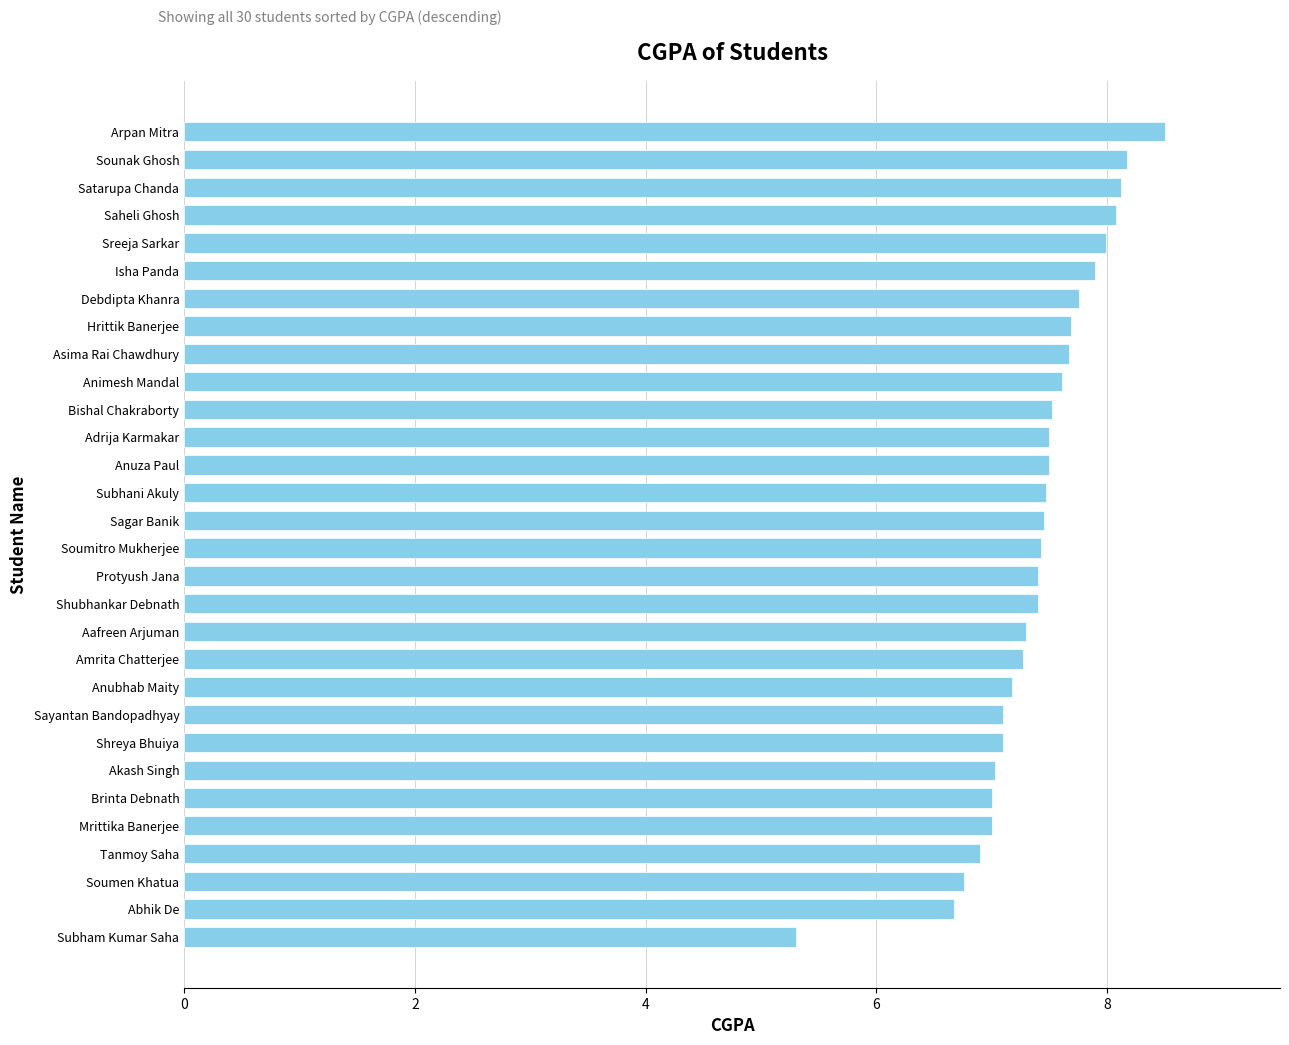

The value at Hrittik Banerjee is 11.8. True or false?

False